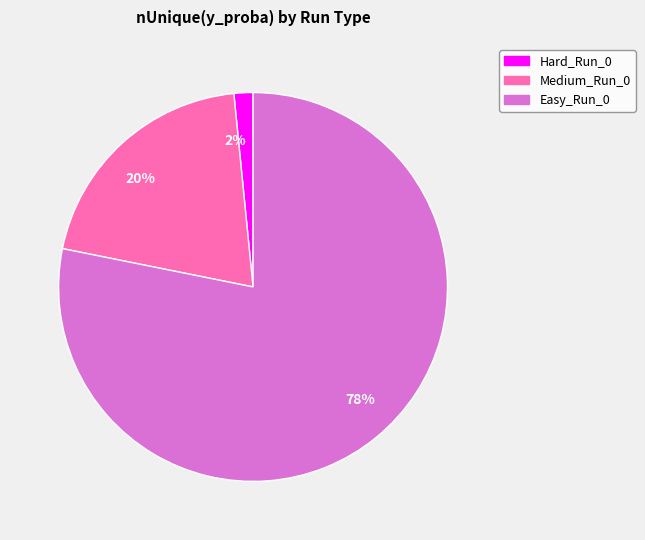

Between 20% and 2%, which is larger?

20%